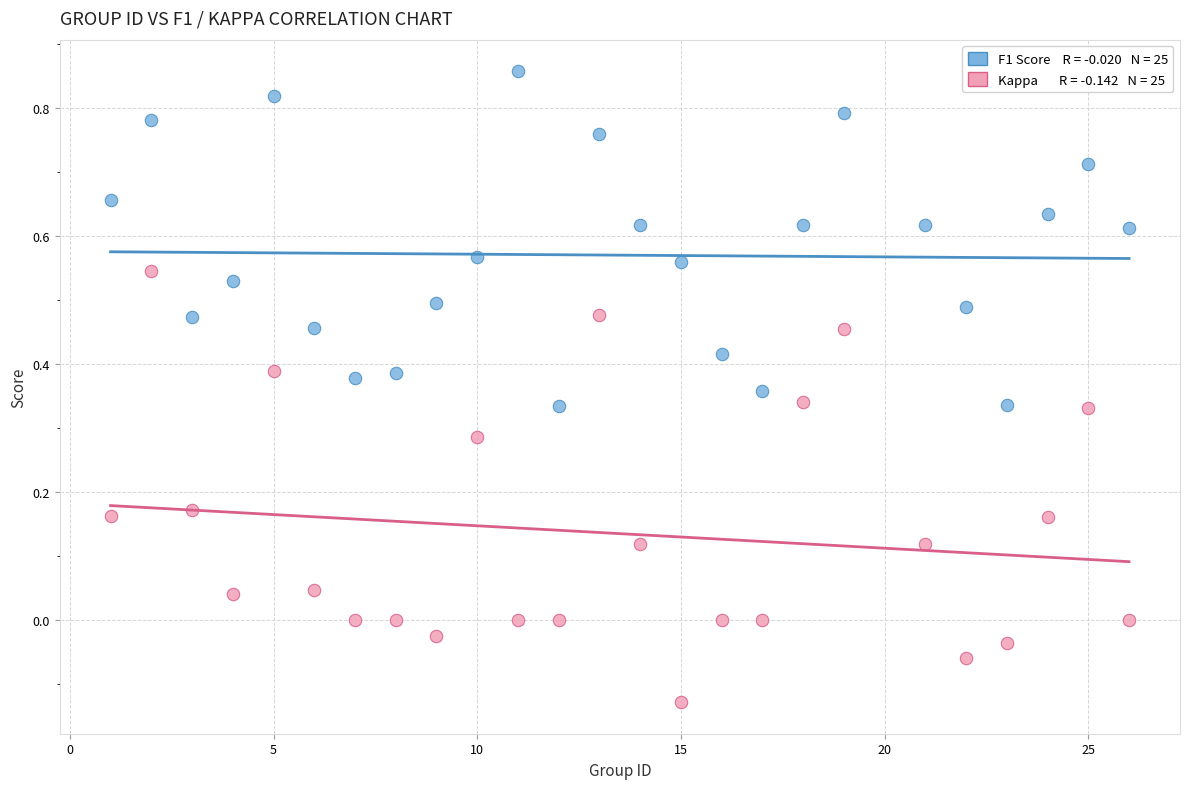

Across all data points, what is the range of X values (max minus min)?

25.0